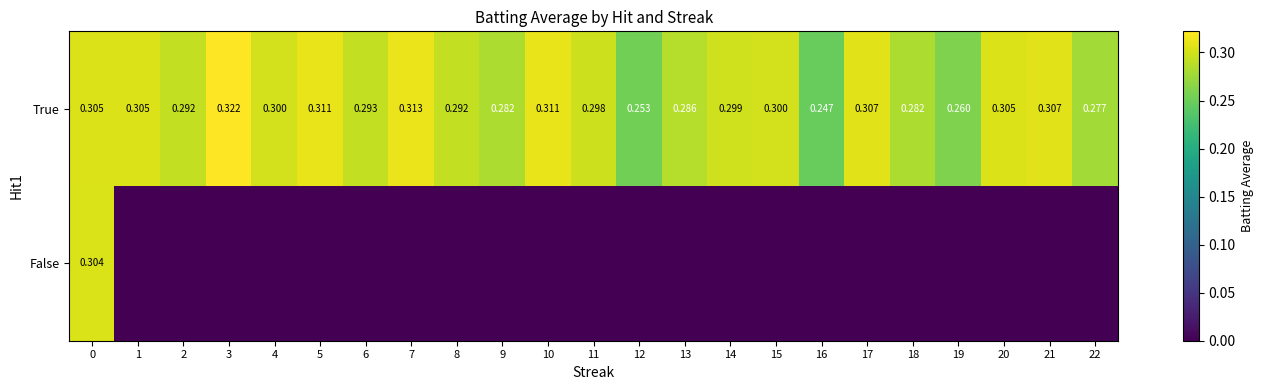

How many distinct data groups are displayed?

2